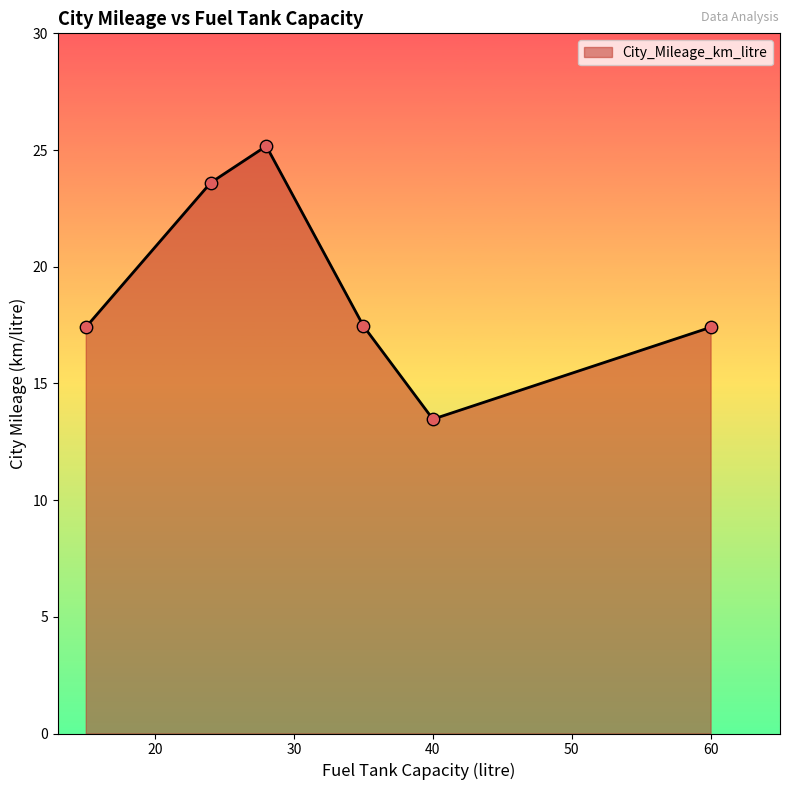

What is the difference between the maximum and minimum values?

11.7